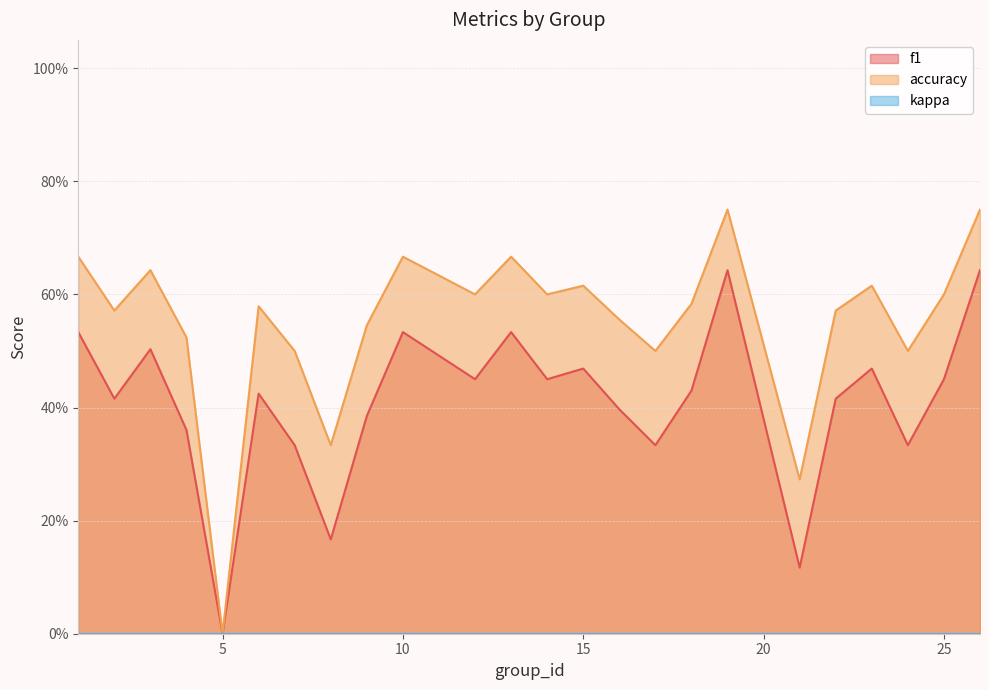

At which category is the sum across all series the highest?

19